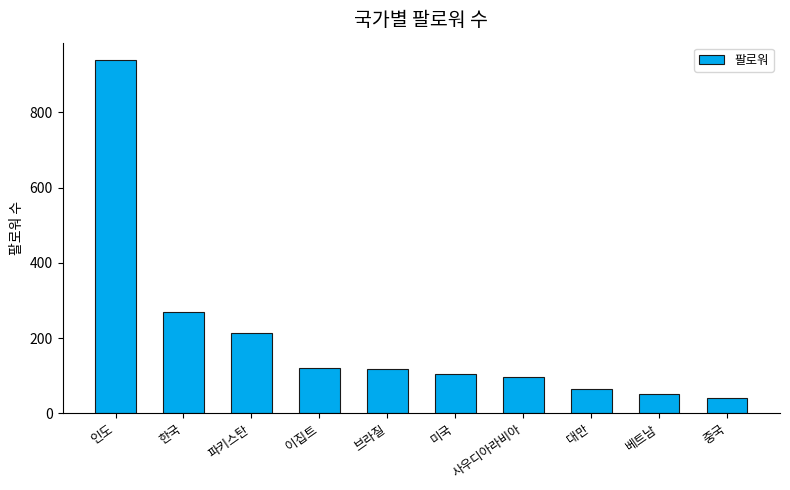

The value at 이집트 is 177. True or false?

False